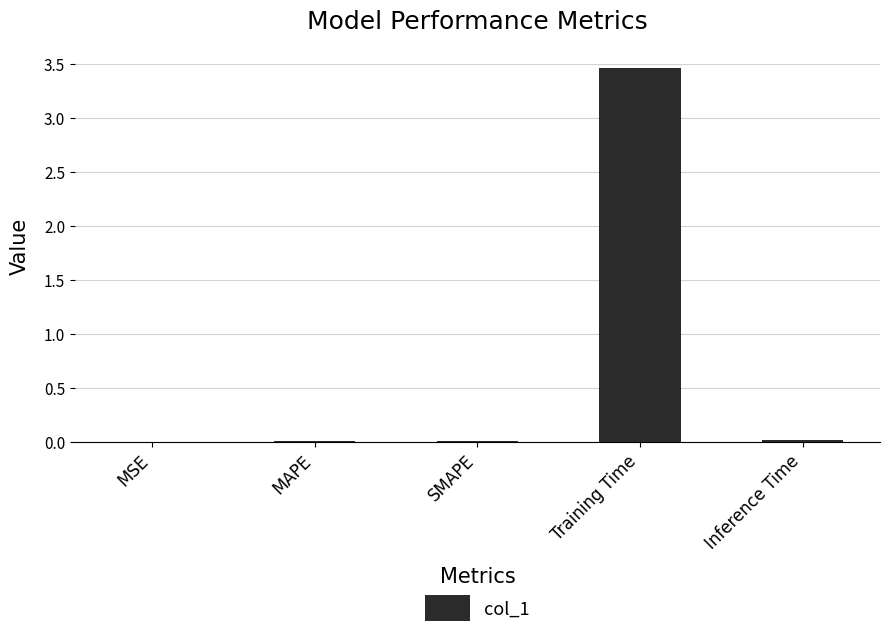

What is the maximum value shown in the chart?

3.5